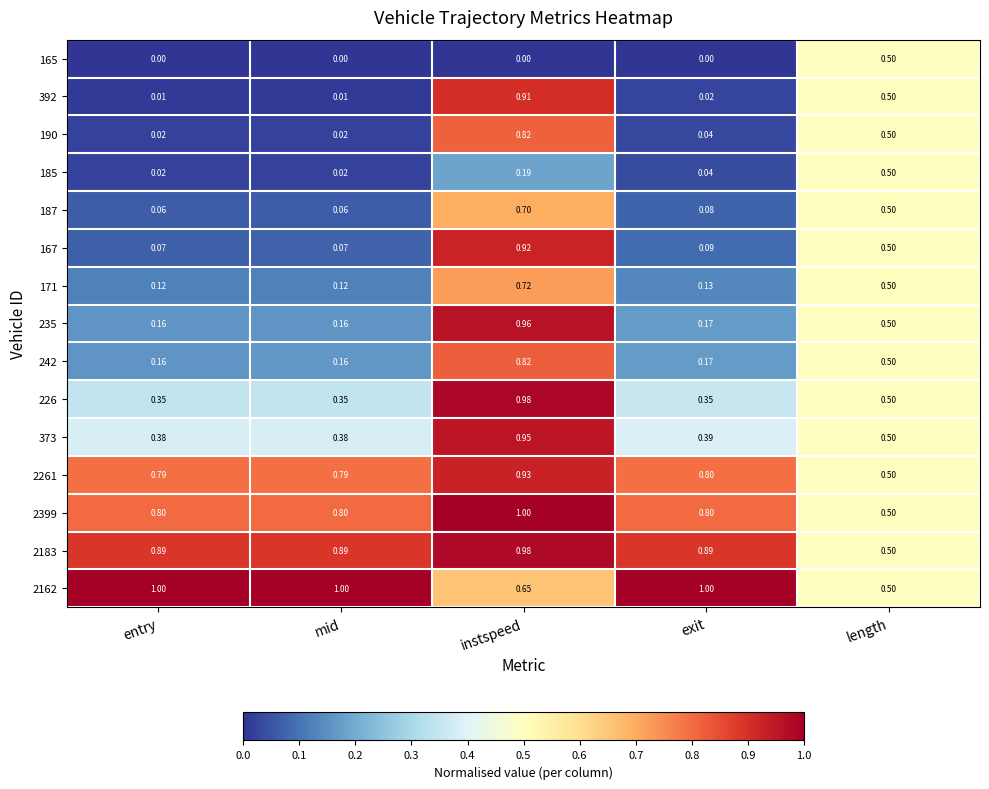

At how many categories does at least one series exceed 0?

5